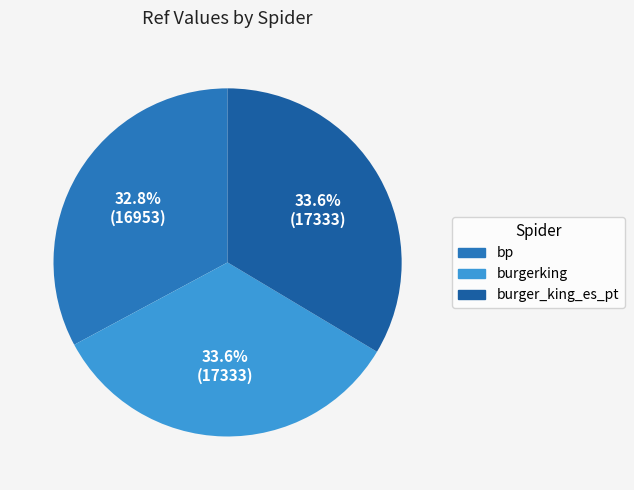

How many slices are in this pie chart?

3